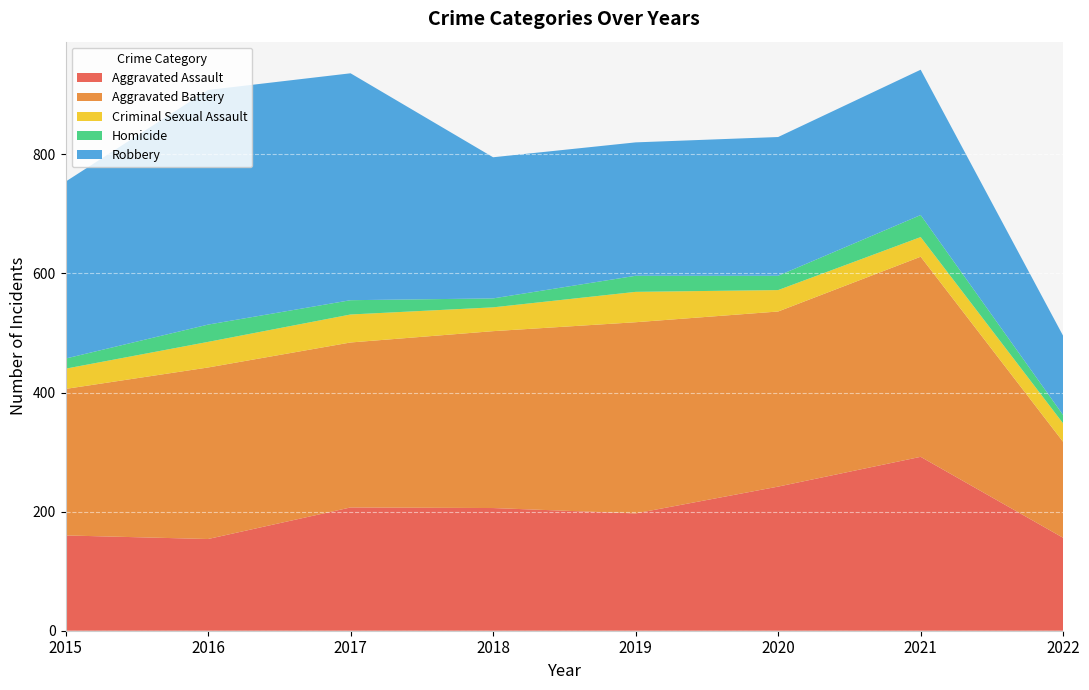

Reading left to right, list all the values displayed in this chart.

Aggravated Assault: 160	154	207	206	197	242	292	156
Aggravated Battery: 246	288	277	297	321	294	336	161
Criminal Sexual Assault: 34	43	47	40	51	36	33	31
Homicide: 17	29	24	15	27	24	37	14
Robbery: 297	394	381	237	224	233	244	133